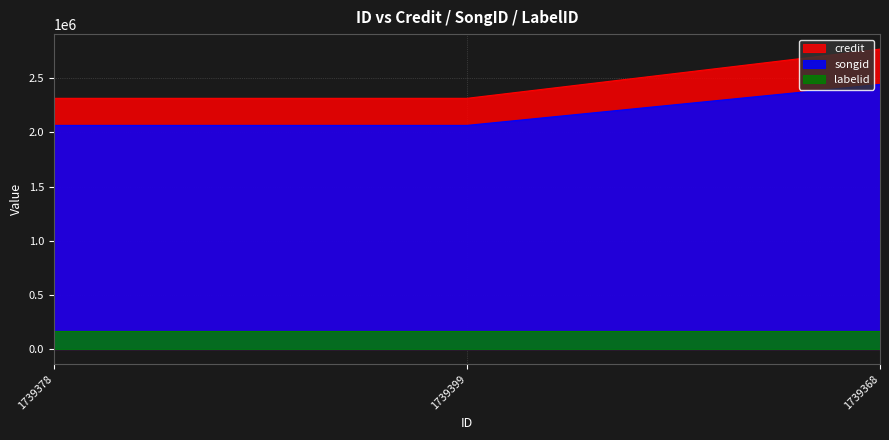

Which series has the largest total across all categories?

credit